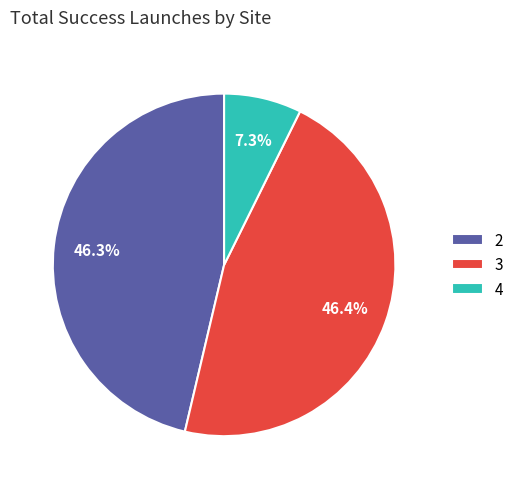

Does any single category account for the majority?

No